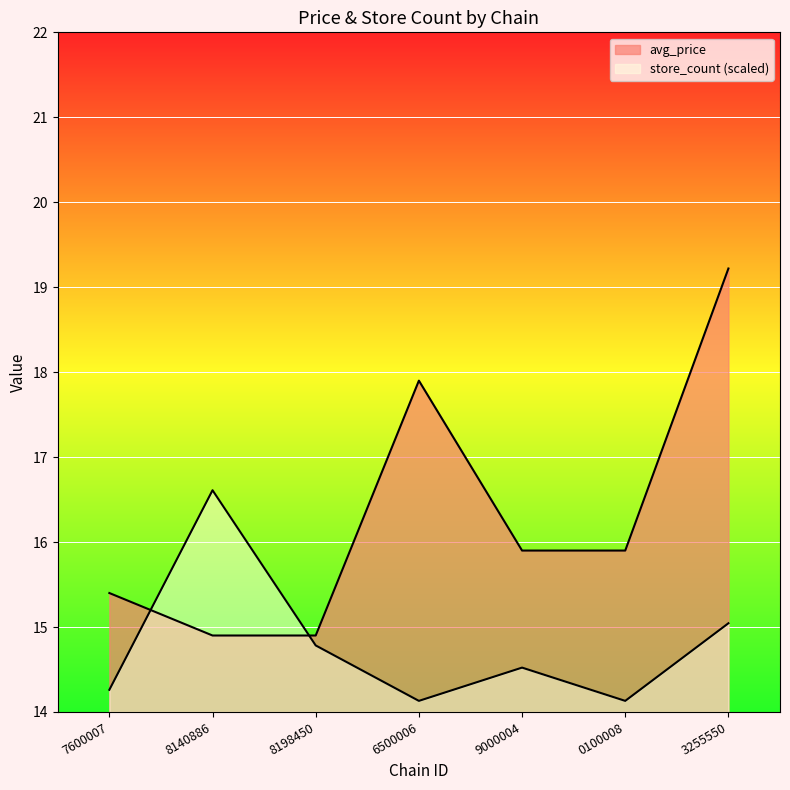

List the labels in order of store_count value, largest first.

8140886, 3255550, 8198450, 9000004, 7600007, 6500006, 0100008